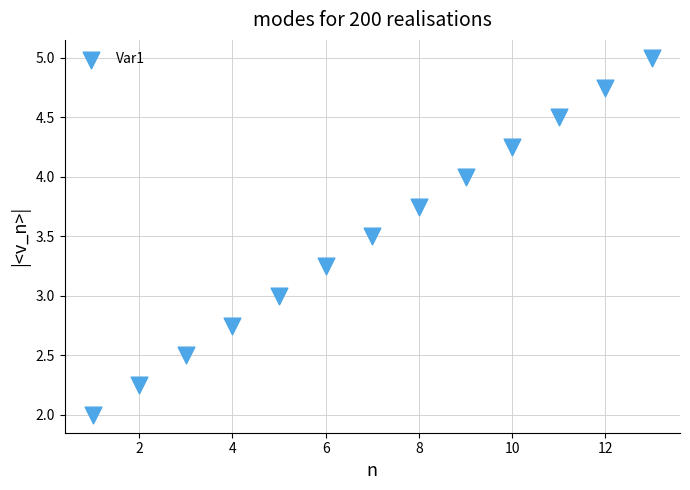

What is the range of Y values (max minus min)?

3.0